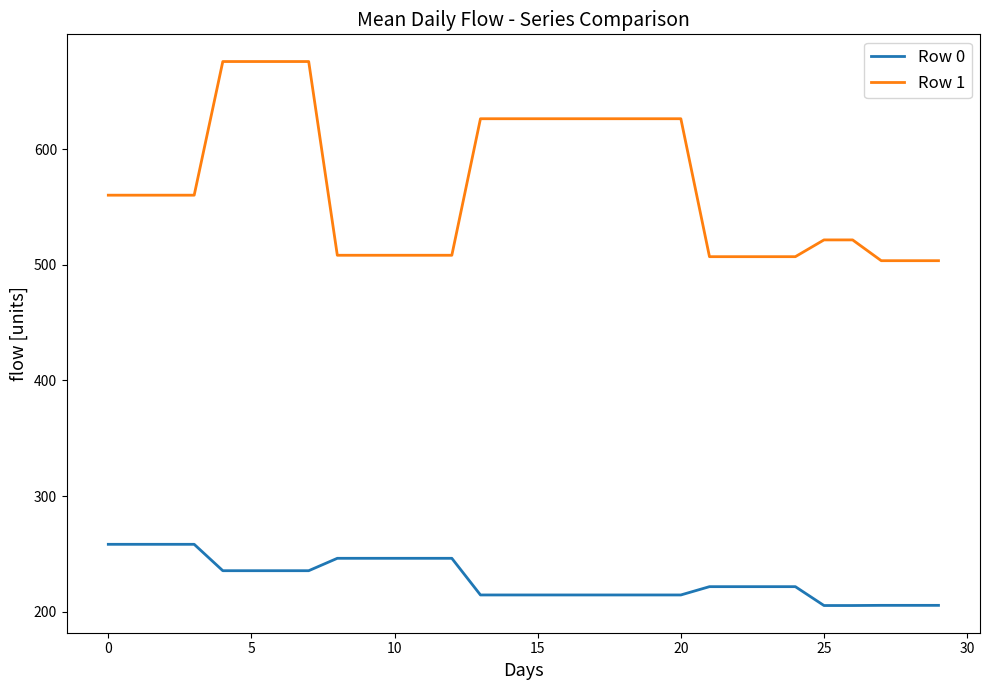

Rank the series by their maximum value, from highest to lowest.

Row 1, Row 0